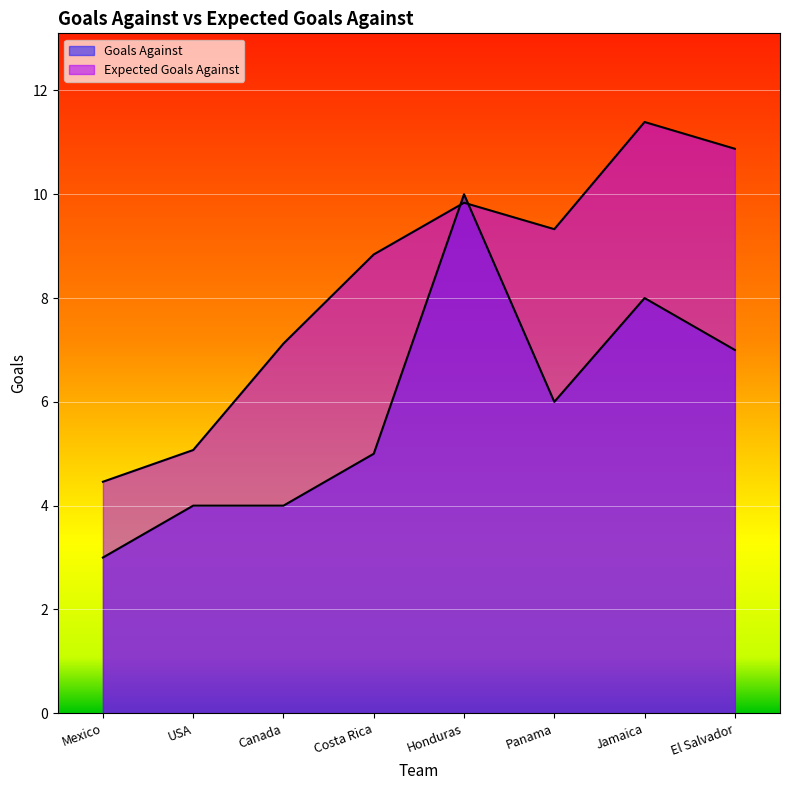

What is the average value of the Expected Goals Against series?

8.4